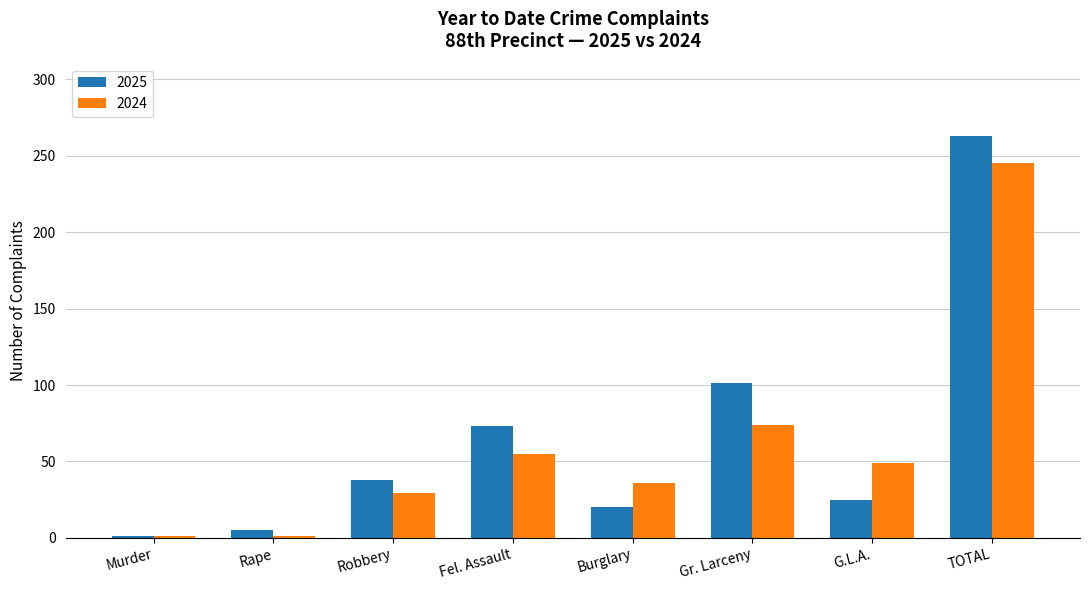

What are all the series names shown in the legend?

2025, 2024